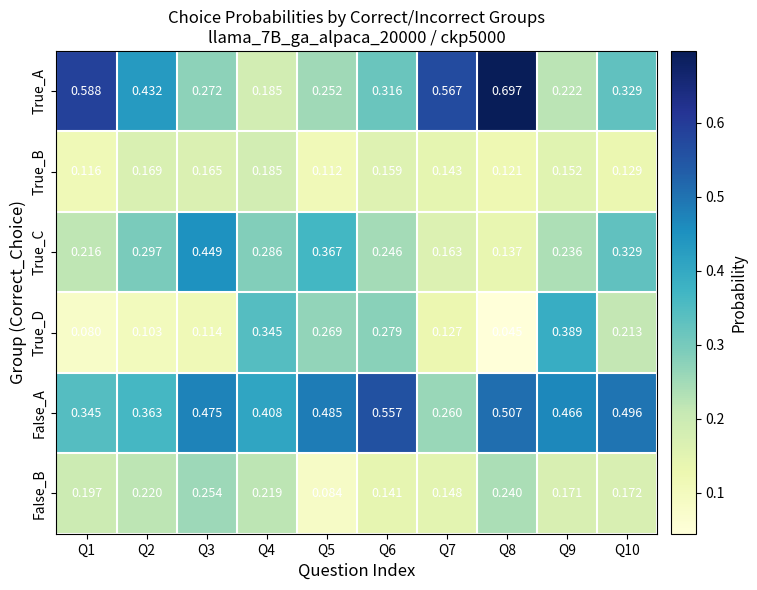

At which category is the sum across all series the highest?

Q8